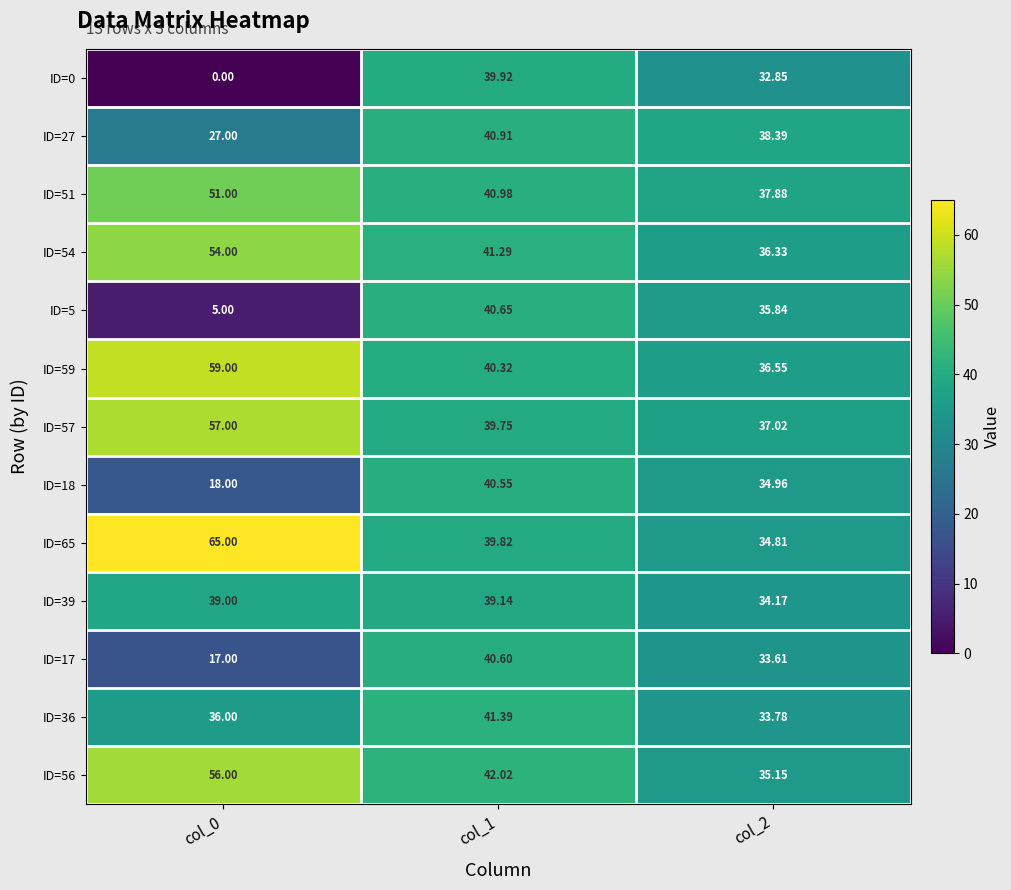

Is the value of ID=17 at col_0 greater than the value of ID=18 at col_1?

No